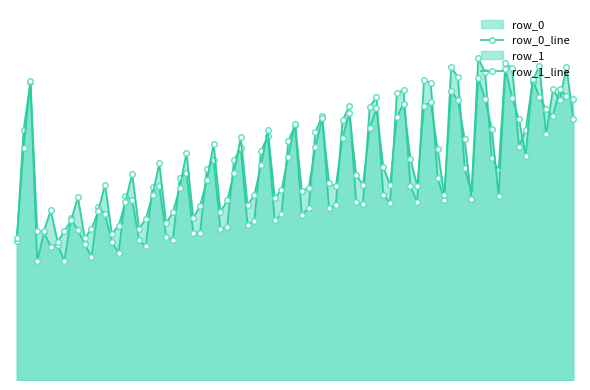

Which has a higher value, 0 or 1?

1